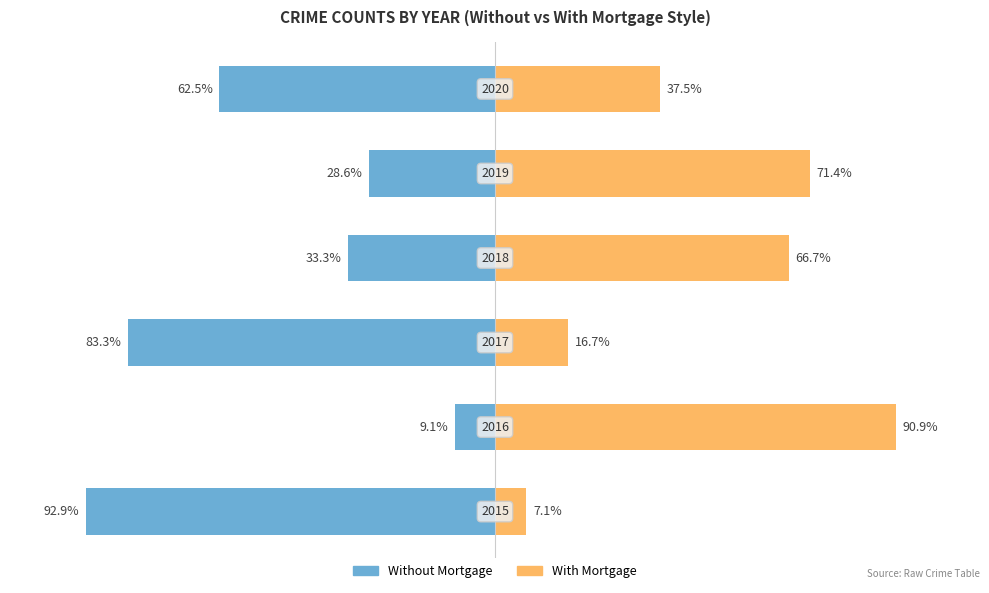

Reading left to right, what are all the values shown in this chart?

Without Mortgage: -92.9	-9.1	-83.3	-33.3	-28.6	-62.5
With Mortgage: 7.1	90.9	16.7	66.7	71.4	37.5